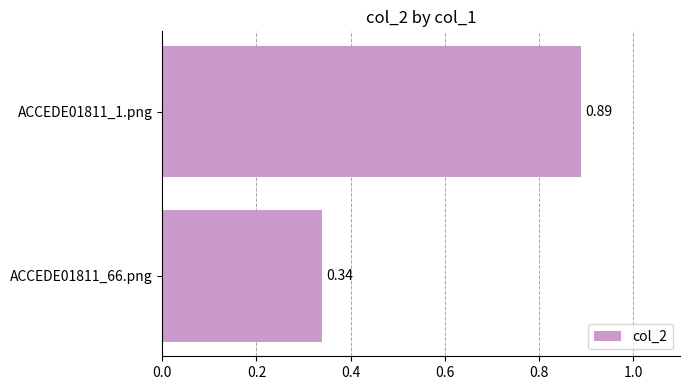

What is the average value?

0.6